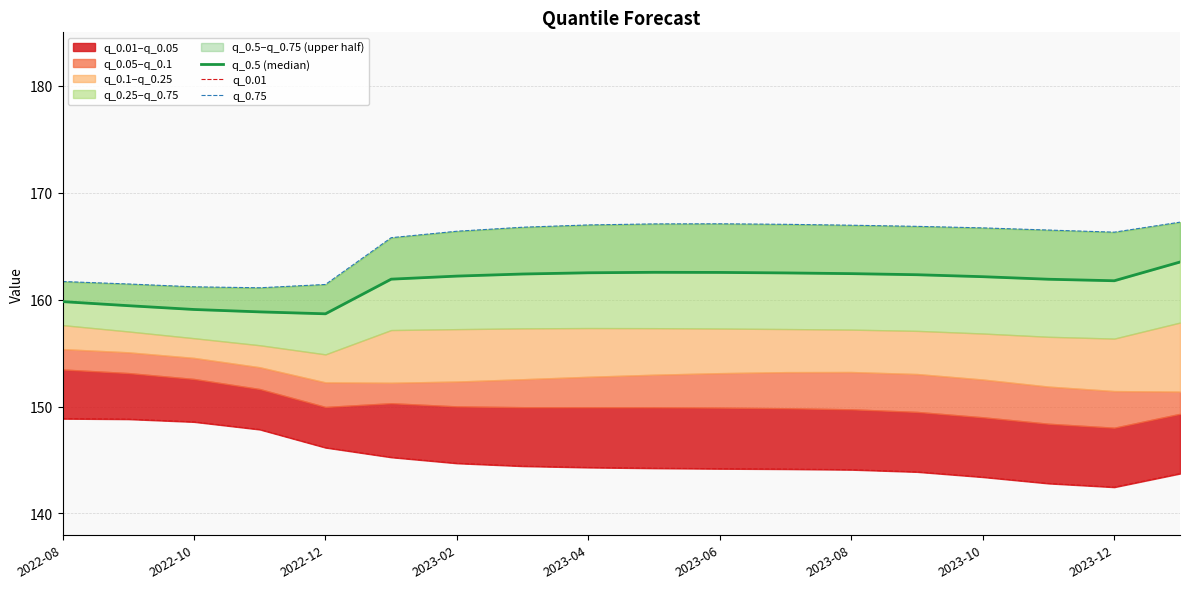

Between 2022-10 and 2023-08, which series saw the biggest shift?

q_0.75